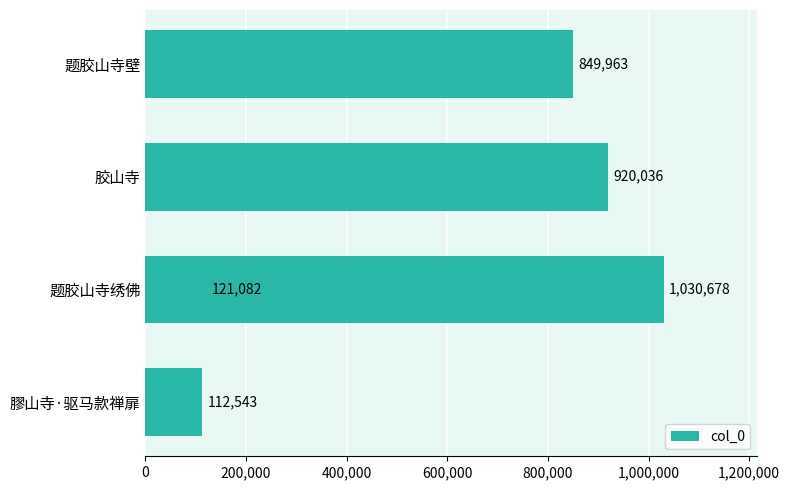

What is the difference between the maximum and minimum values?

918135